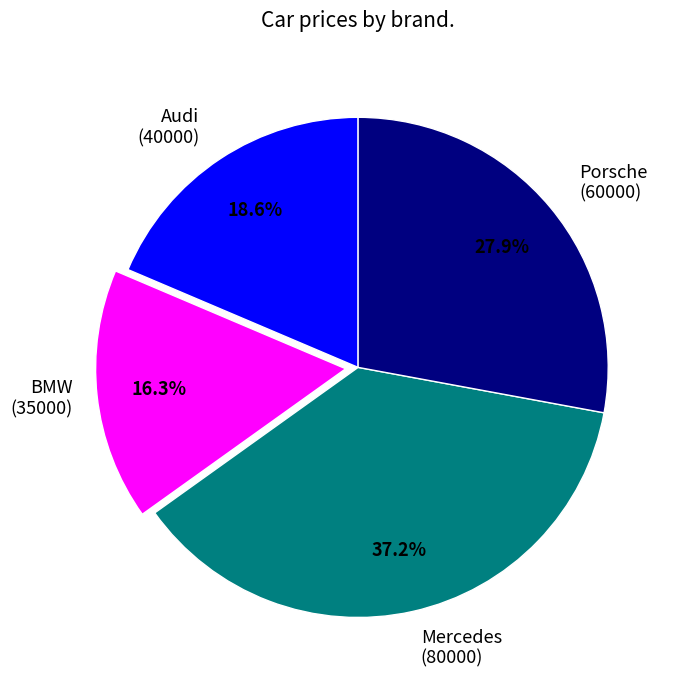

Combined, do Audi and BMW account for over 50%?

No